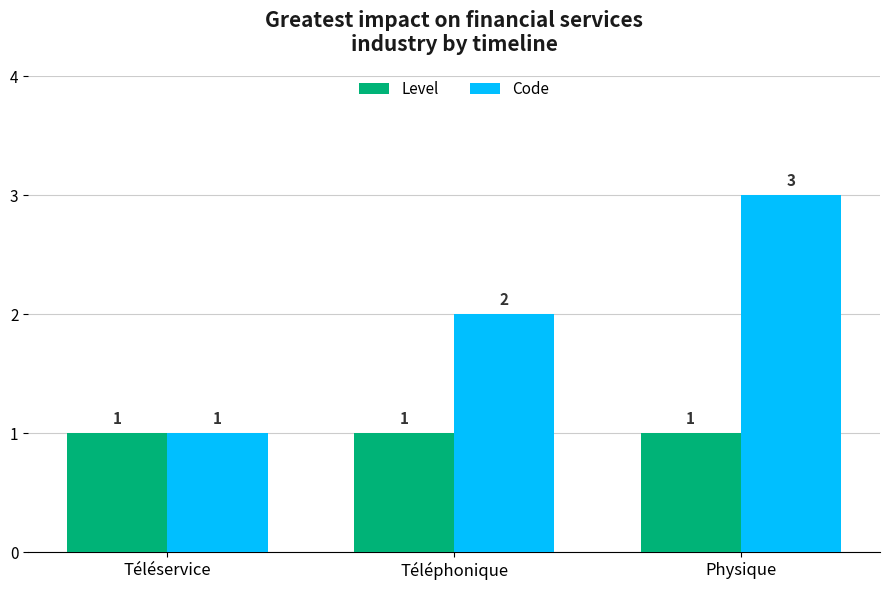

List the series in order of their overall mean, lowest first.

Level, Code